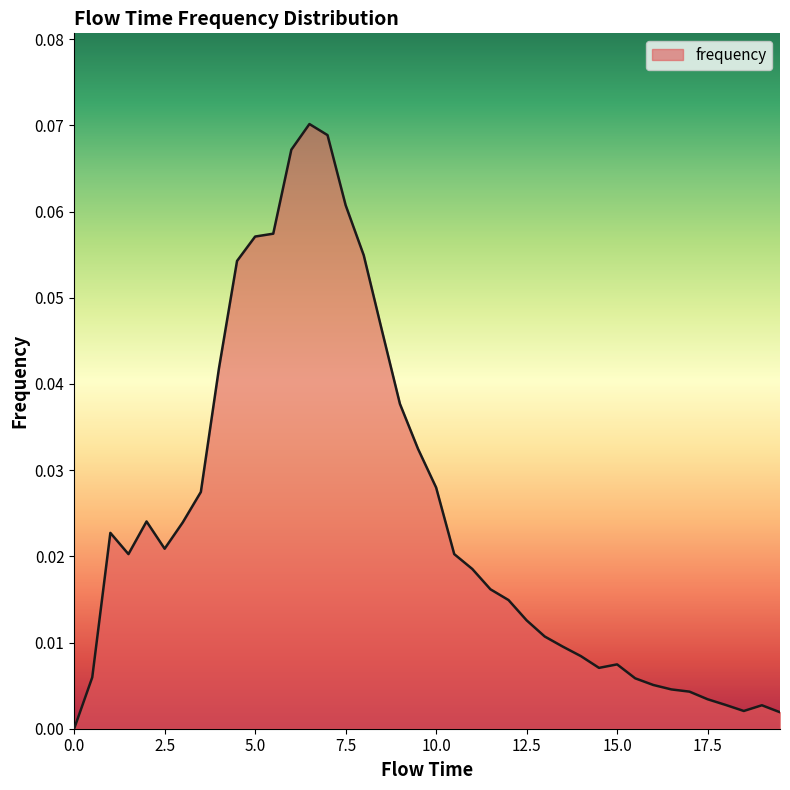

Which category has the highest value across all series?

6.5